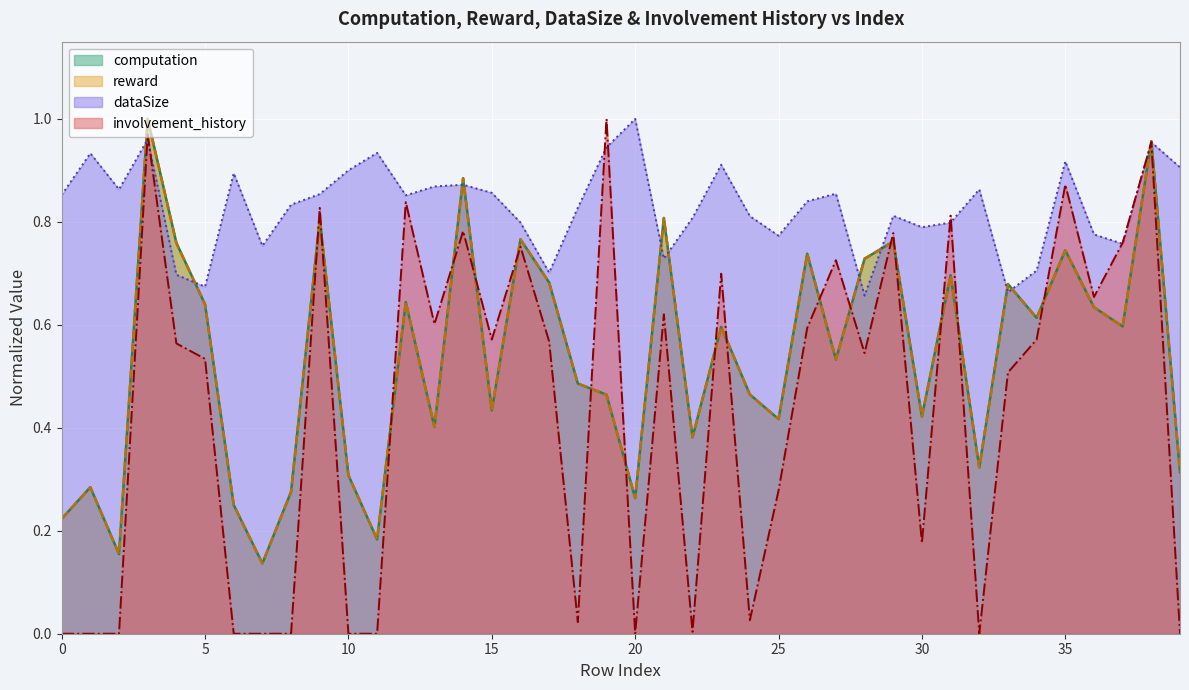

How many times do involvement_history and reward cross each other?

18